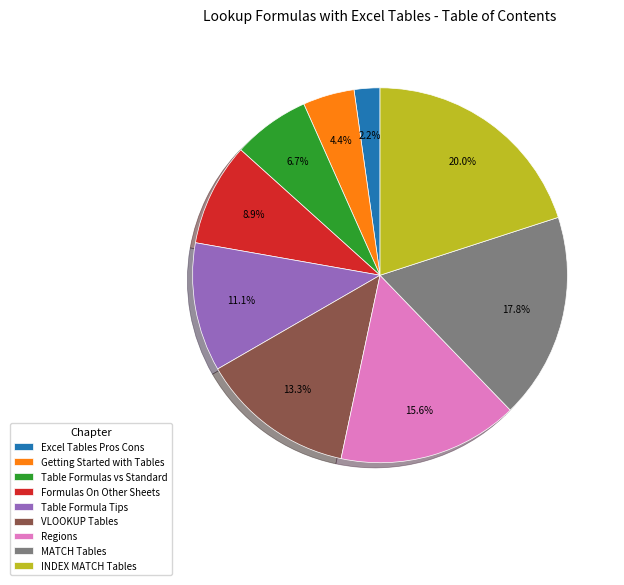

To the nearest percent, what is the average slice percentage?

11%